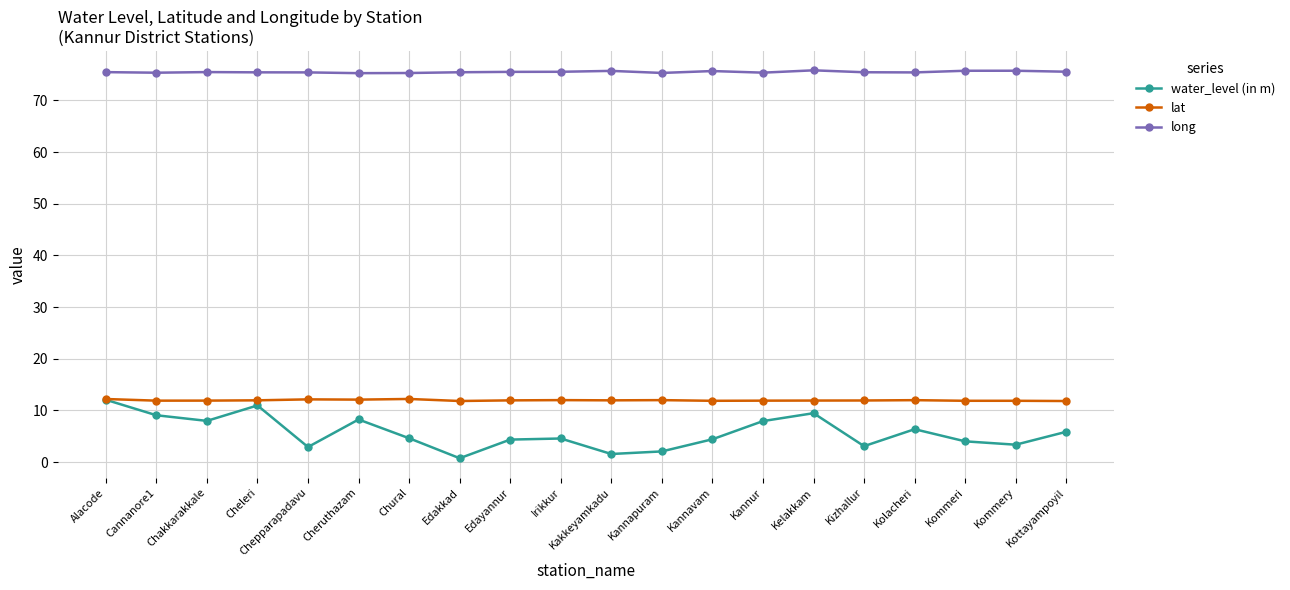

The long series shows 75.4 at Cannanore1. True or false?

True